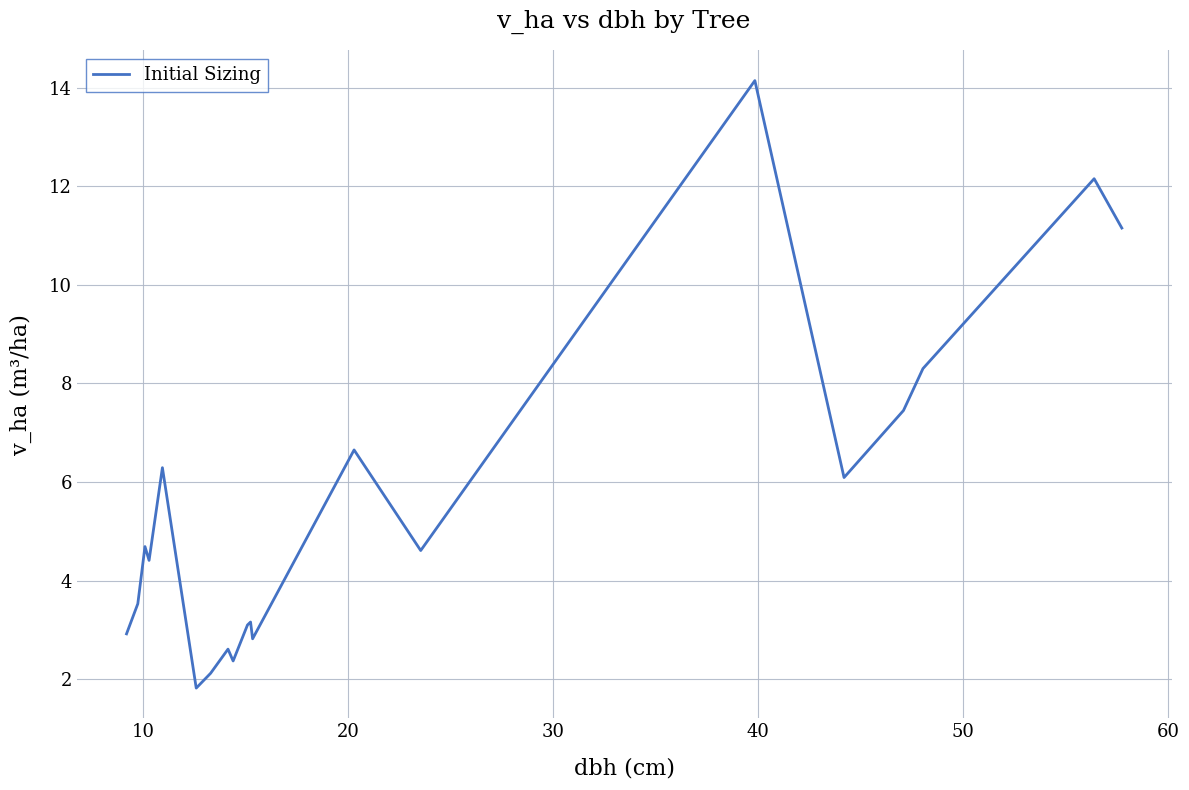

Reading left to right, what are all the values shown in this chart?

2.9	3.5	4.7	4.4	6.3	1.8	2.1	2.6	2.4	3.1	3.2	2.8	6.7	4.6	14.1	6.1	7.5	8.3	12.2	11.2